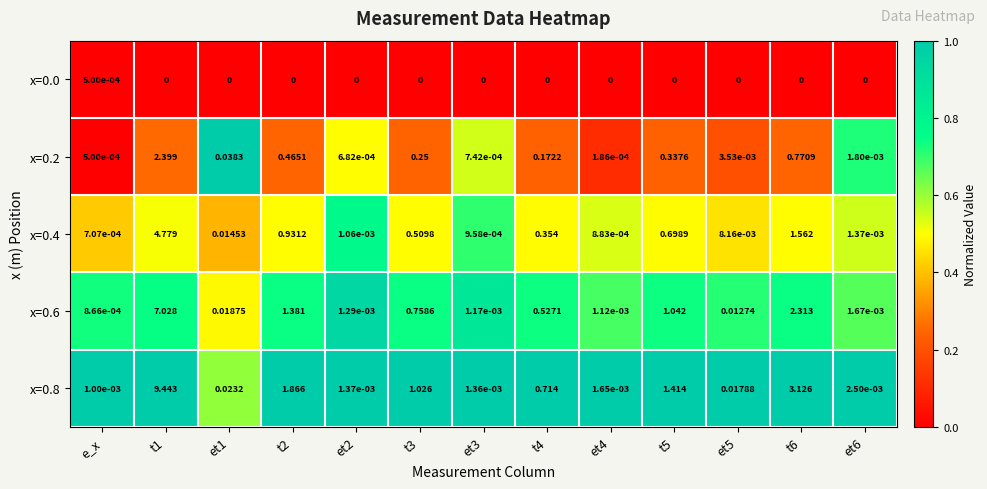

Which series has the largest range (max minus min)?

x=0.8